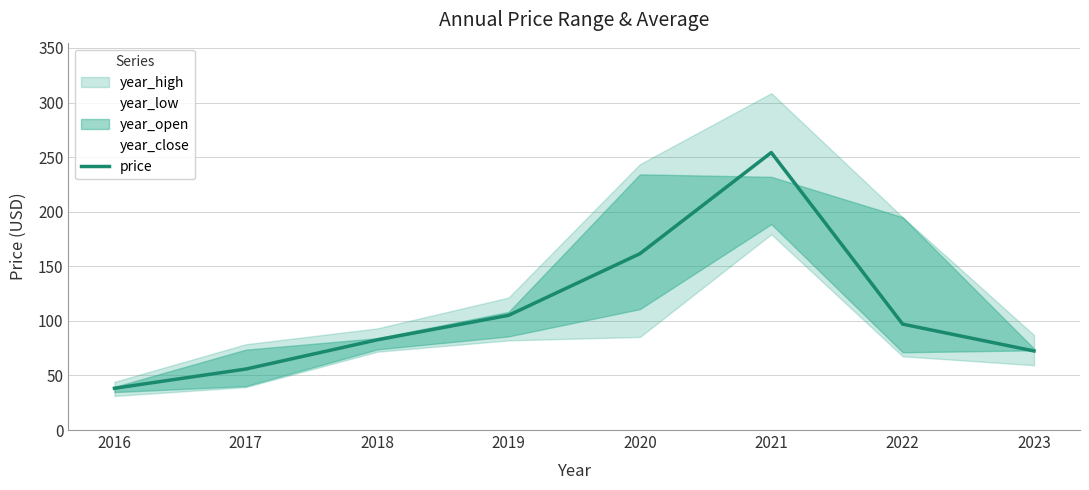

Reading right to left, transcribe all the data shown in this chart.

2023=72.4	2022=97.0	2021=254.2	2020=161.5	2019=105.1	2018=82.6	2017=55.9	2016=38.3